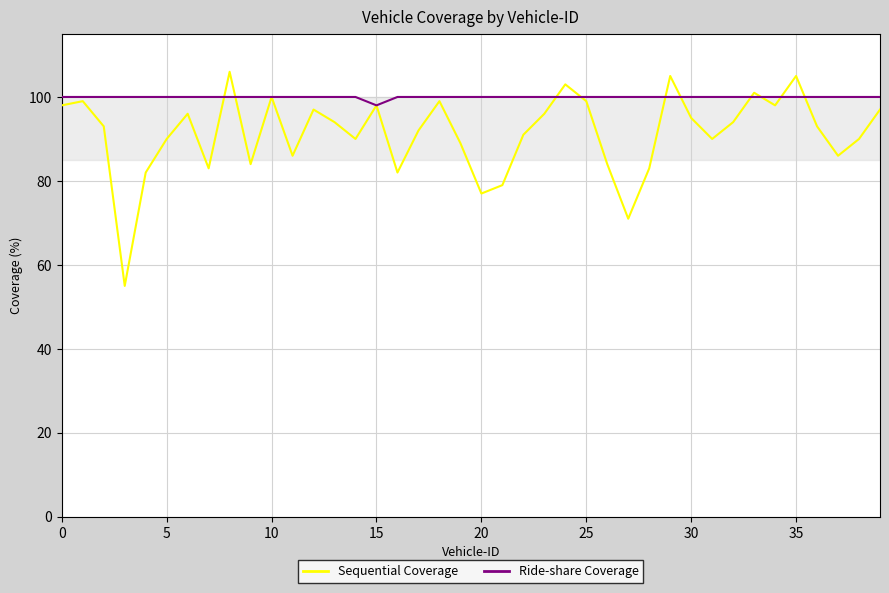

Rank the series by their average value, from lowest to highest.

Sequential Coverage, Ride-share Coverage